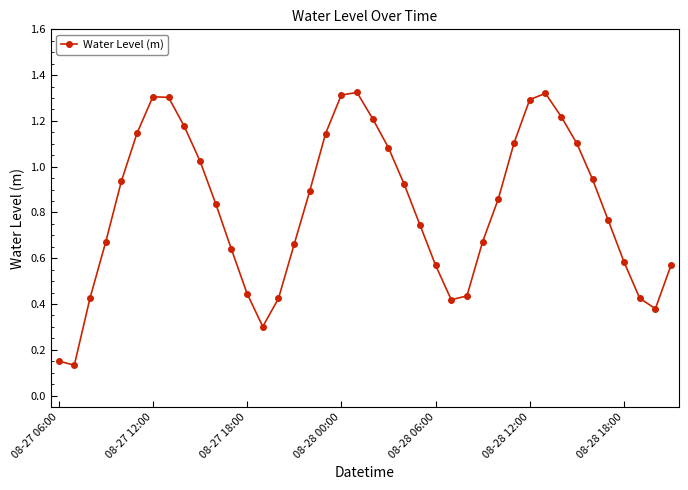

True or false: the data has more than 1 interior local peaks.

True